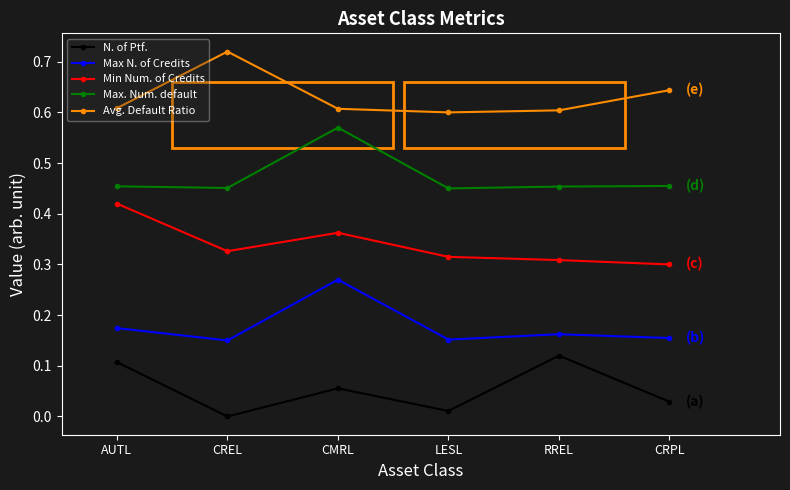

What position from the left is CREL?

2